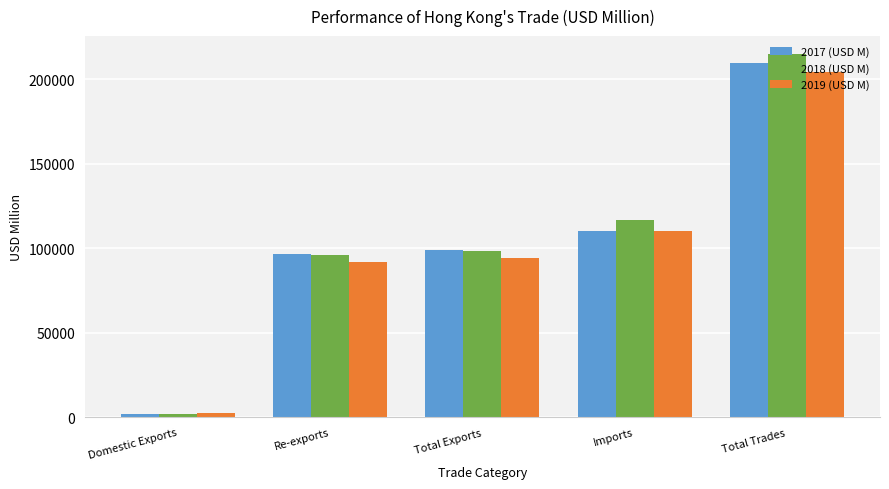

Rank the series by their maximum value, from highest to lowest.

2018 (USD M), 2017 (USD M), 2019 (USD M)